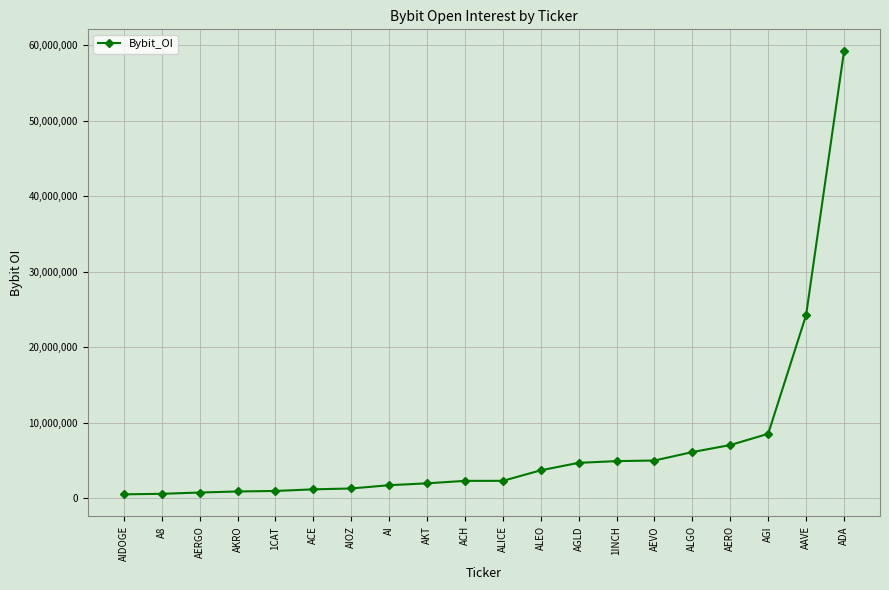

Does the chart display data point markers on the line(s)?

Yes